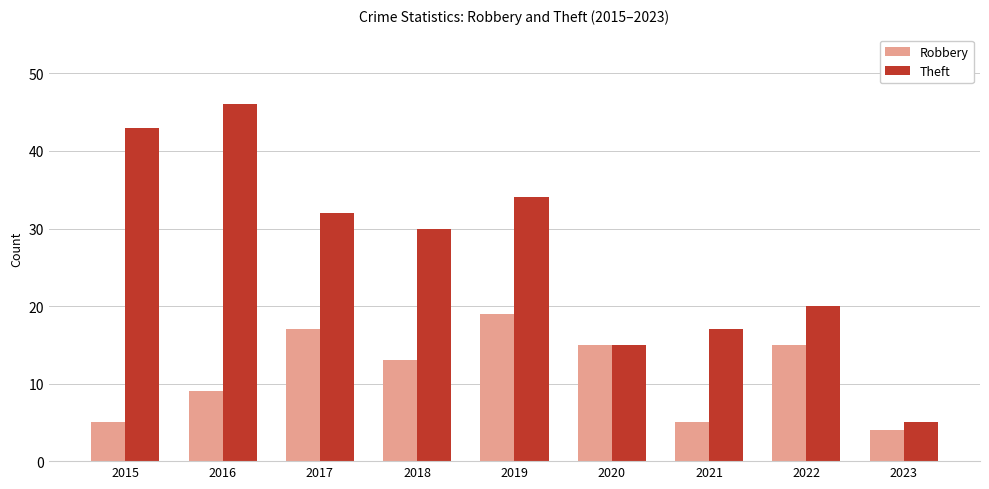

What is the highest value of the Theft series?

46